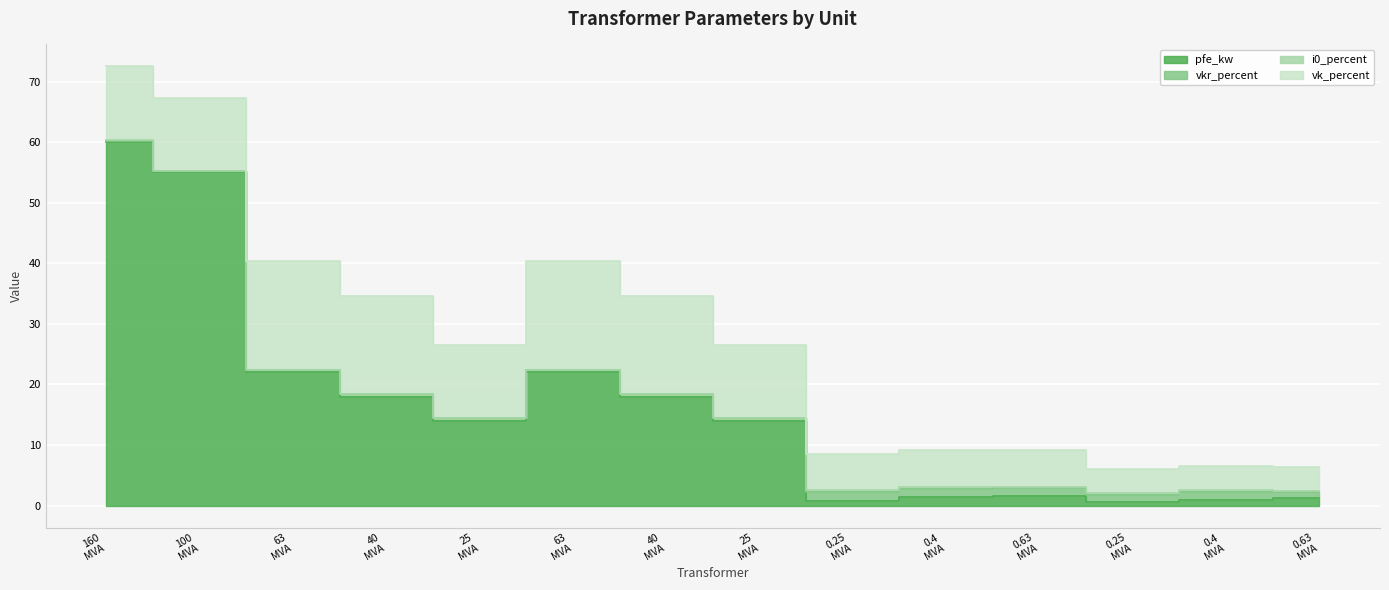

What is the value of the vk_percent point at the 7th from the left?

16.2